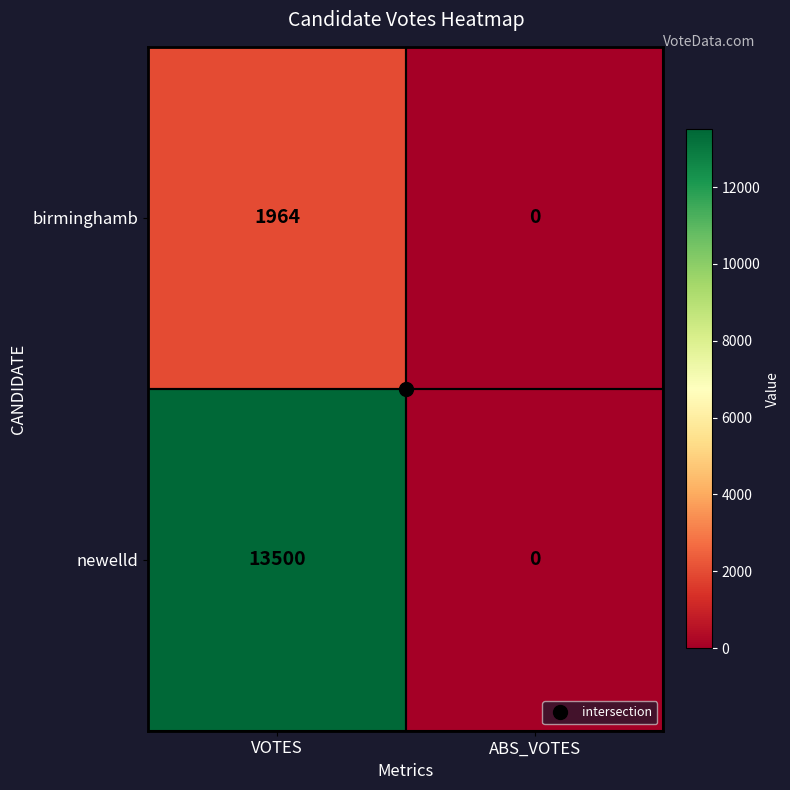

Which series has the largest total across all categories?

newelld